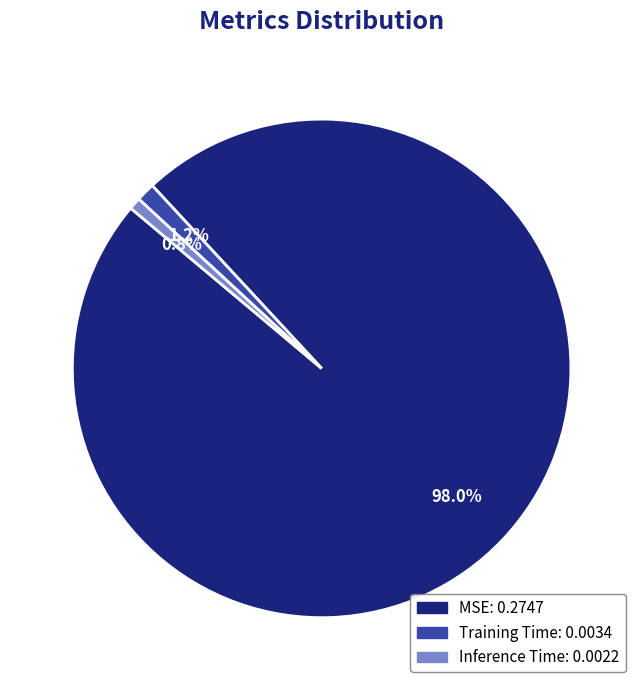

Between MSE and Training Time, which is larger?

MSE